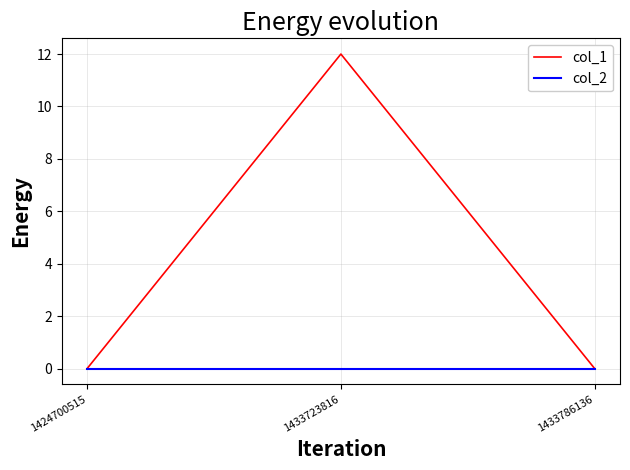

Reading right to left, what are all the values shown in this chart?

col_1: 1433786136=0	1433723816=12	1424700515=0
col_2: 1433786136=0	1433723816=0	1424700515=0